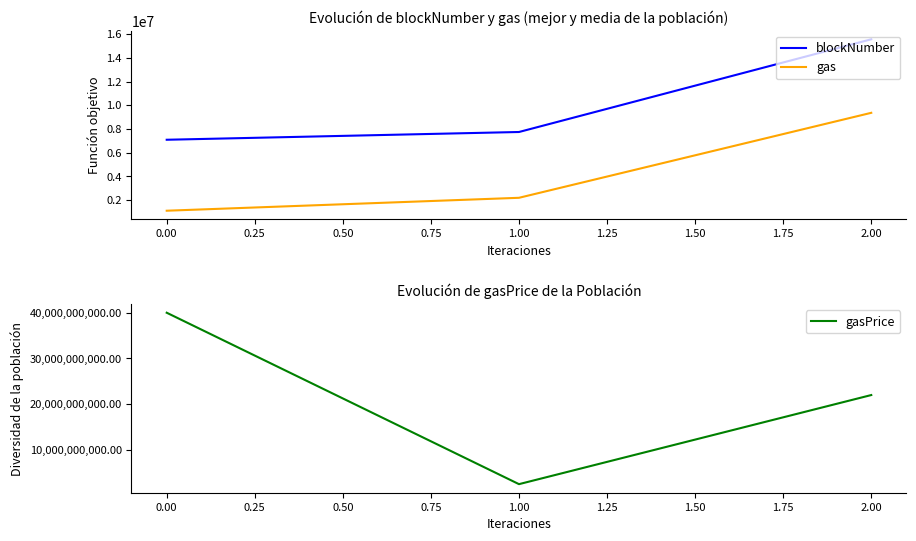

Is it true that blockNumber equals 7096322 at 0.00?

True